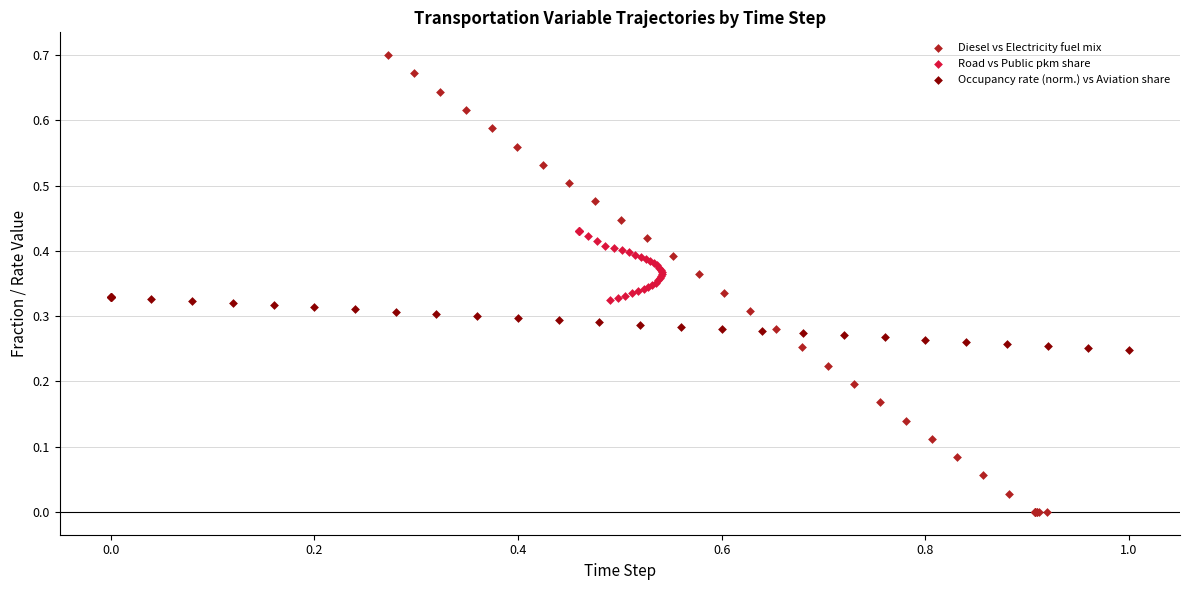

What are all the series names shown in the legend?

Diesel vs Electricity fuel mix, Road vs Public pkm share, Occupancy rate (norm.) vs Aviation share